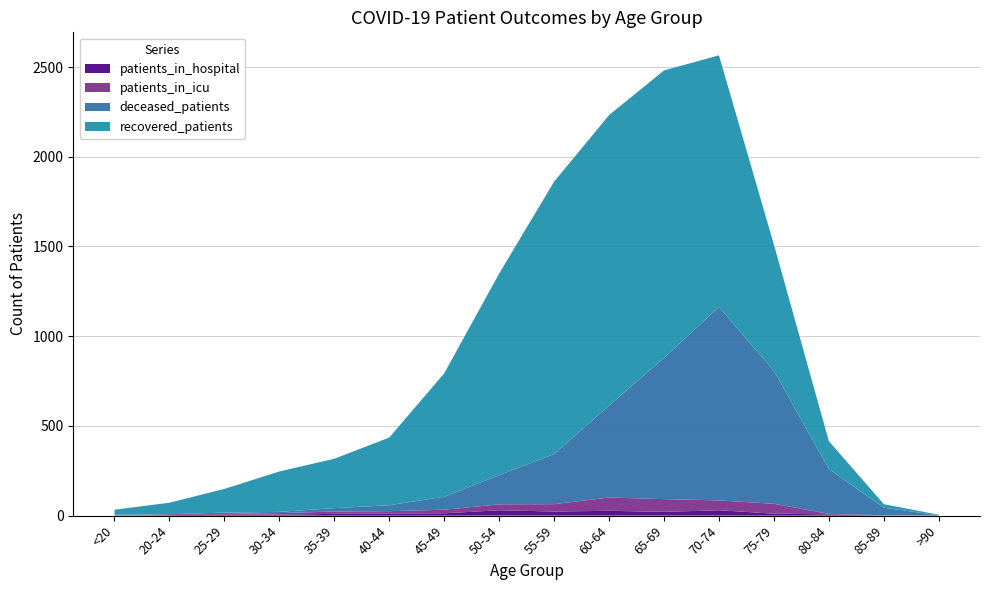

Reading left to right, extract all data points from this chart.

recovered_patients: 28	64	132	225	275	377	688	1123	1518	1619	1602	1402	704	155	20	3
deceased_patients: 4	0	8	7	19	33	72	163	279	512	787	1078	740	250	42	2
patients_in_icu: 1	5	4	9	13	13	20	33	41	74	71	55	55	3	2	0
patients_in_hospital: 0	3	5	5	10	12	13	30	23	27	21	30	11	7	0	0